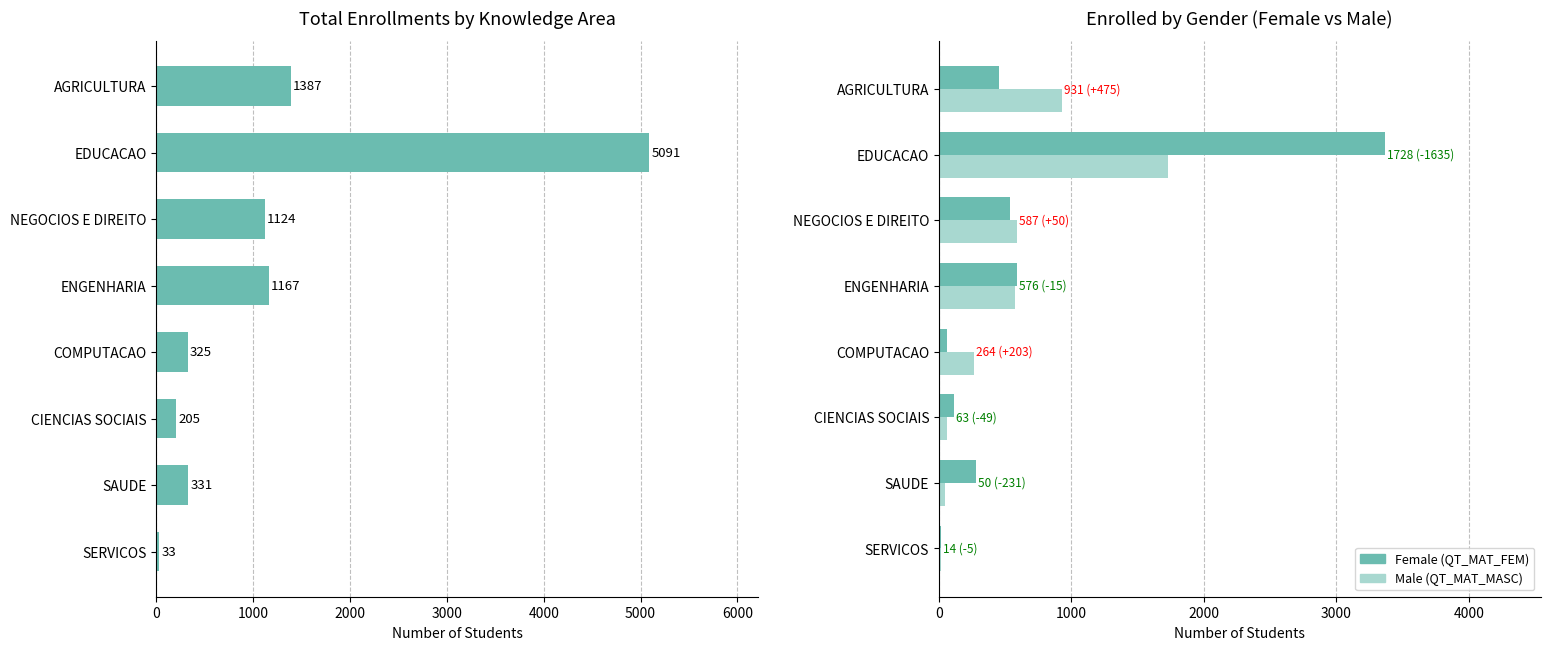

What is the minimum value shown in the chart?

14